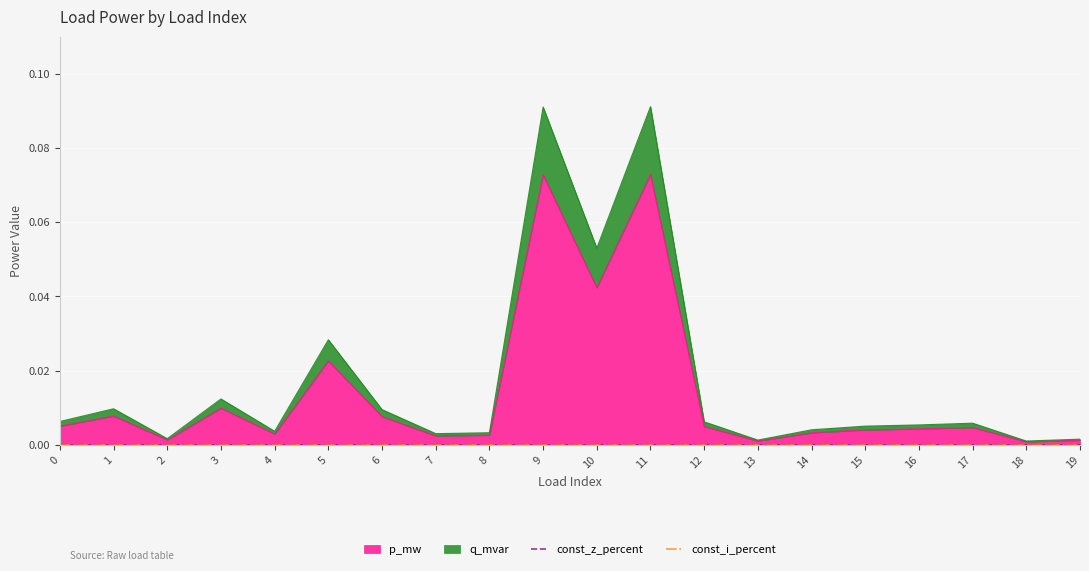

The q_mvar series shows 0.0 at 5. True or false?

False